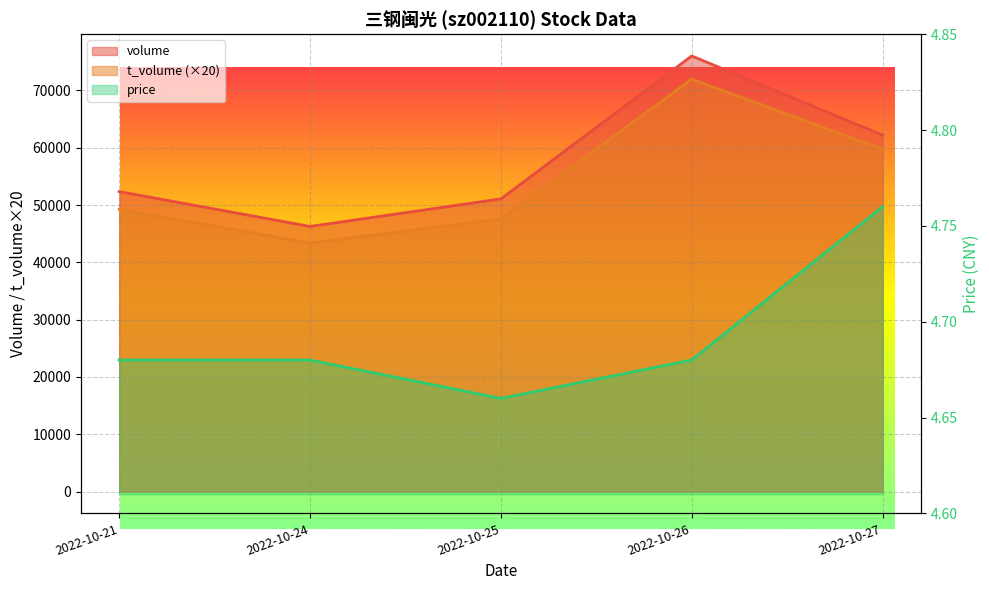

Where is price nearest to the value 4?

2022-10-25